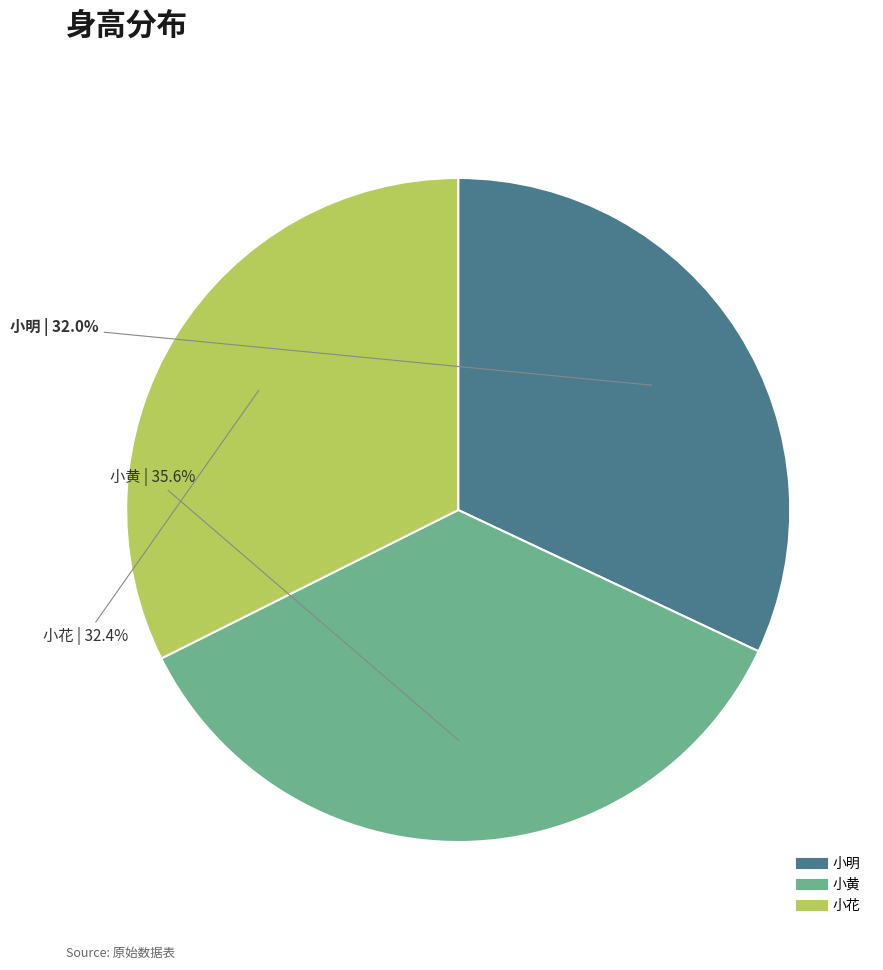

To the nearest percent, what is the difference between the largest and smallest slice percentages?

4%